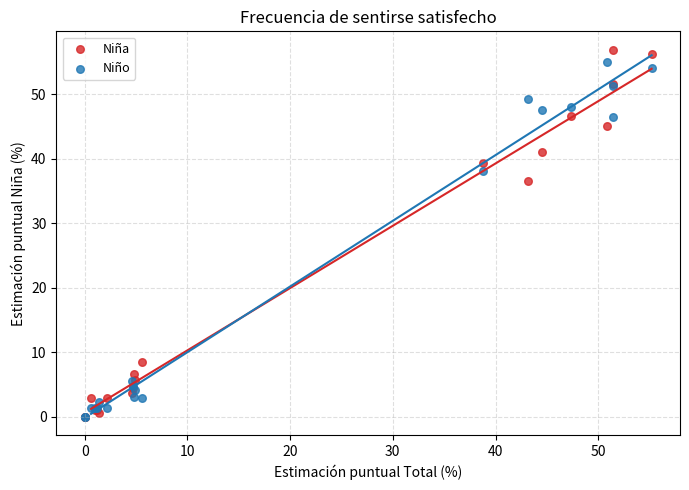

Across all series, what Y value is closest to 28?

36.6